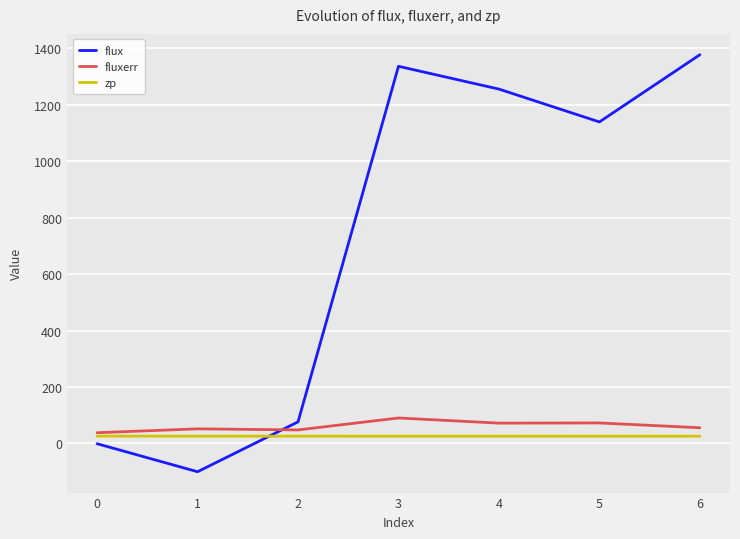

The value of fluxerr at 3 is 90.4. True or false?

True